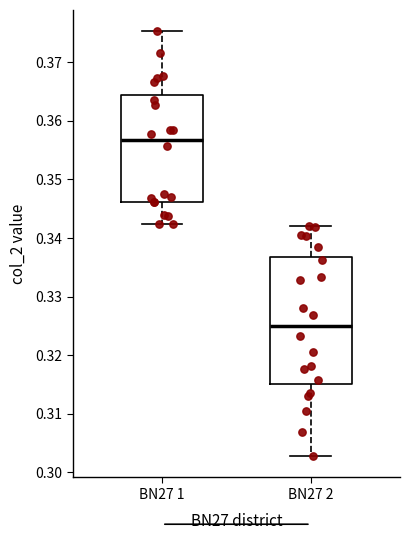

Reading left to right, read every box against the y-axis: the position of its median line, the range the box covers, and the ends of its whiskers. The values are not printed on the chart, so give them approximately, as read against the axis.

BN27 1: median 0.357, box 0.346 to 0.364, whiskers 0.342 to 0.375
BN27 2: median 0.325, box 0.315 to 0.337, whiskers 0.303 to 0.342